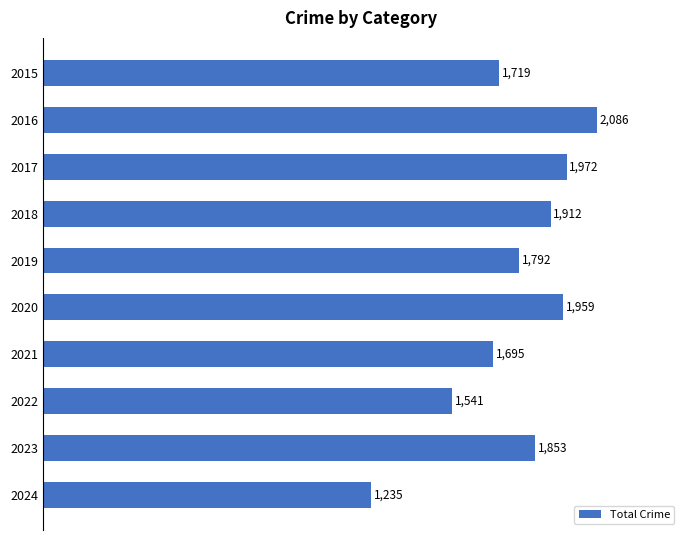

True or false: the data shows 2048 at 2022.

False